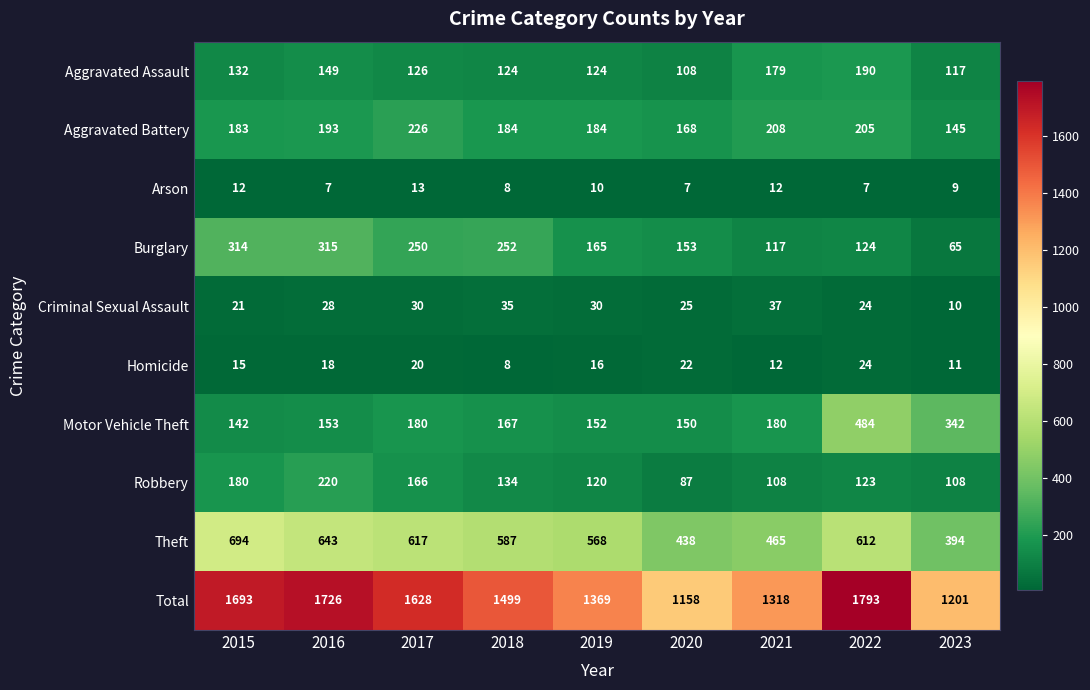

Where does the Homicide series first go above 16?

2016